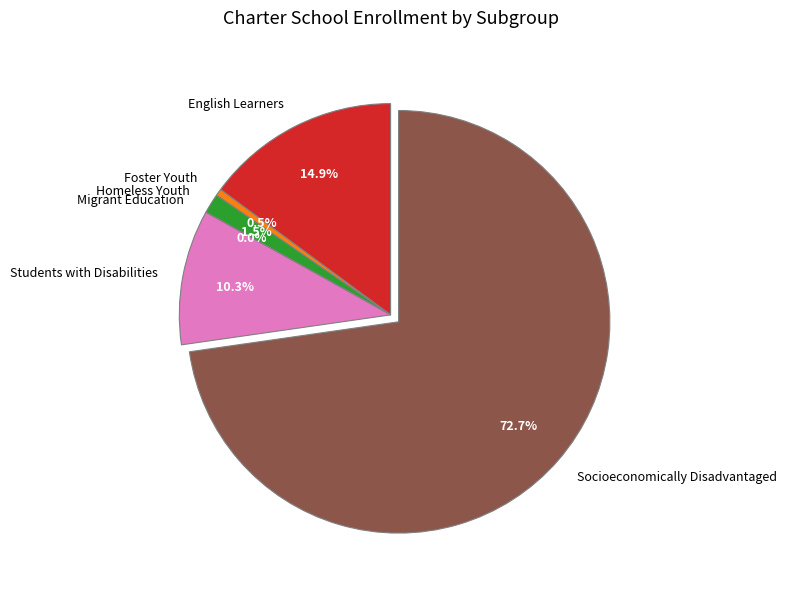

Which has a higher value, Students with Disabilities or Homeless Youth?

Students with Disabilities